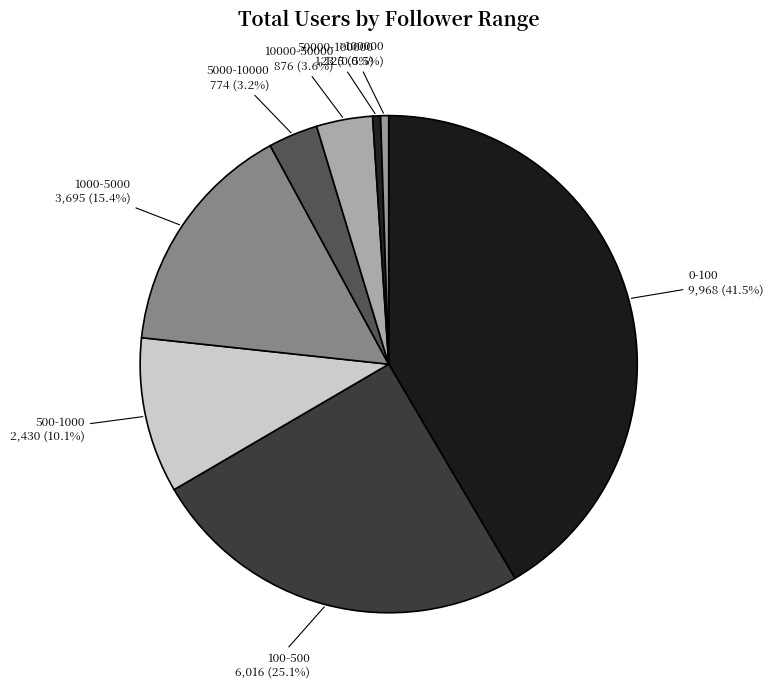

Is the sum of 50000-100000 and 10000-50000 greater than half?

No